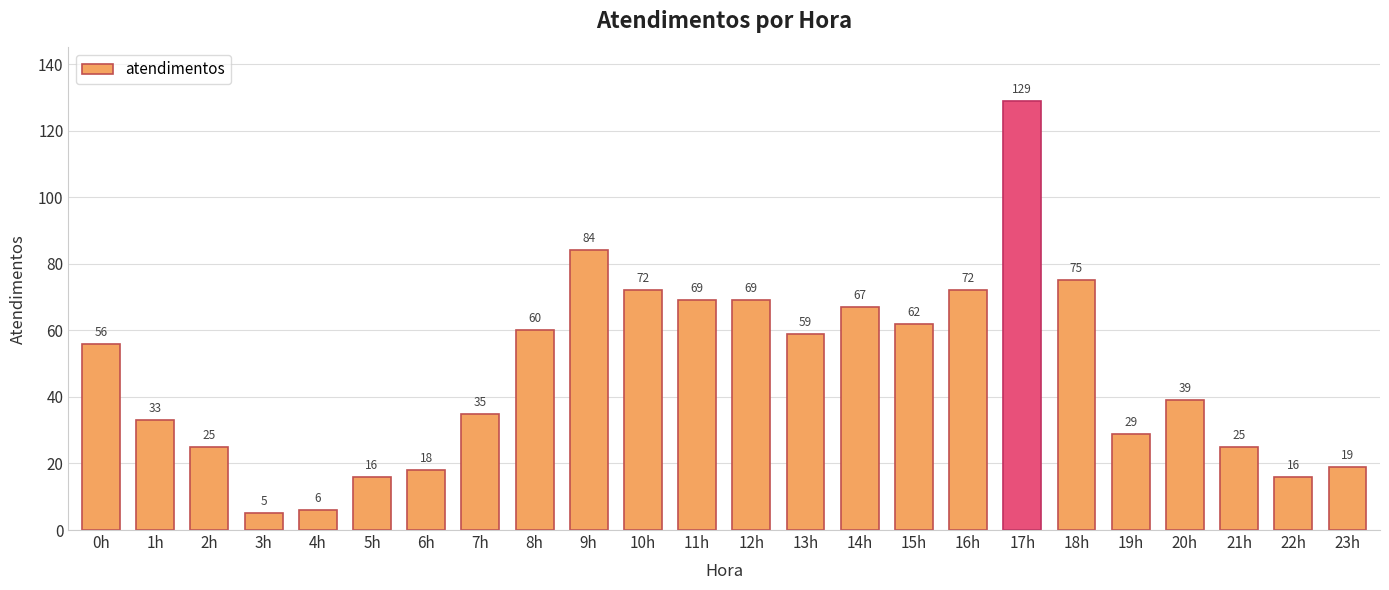

Is it true that the value at 9h is 136?

False